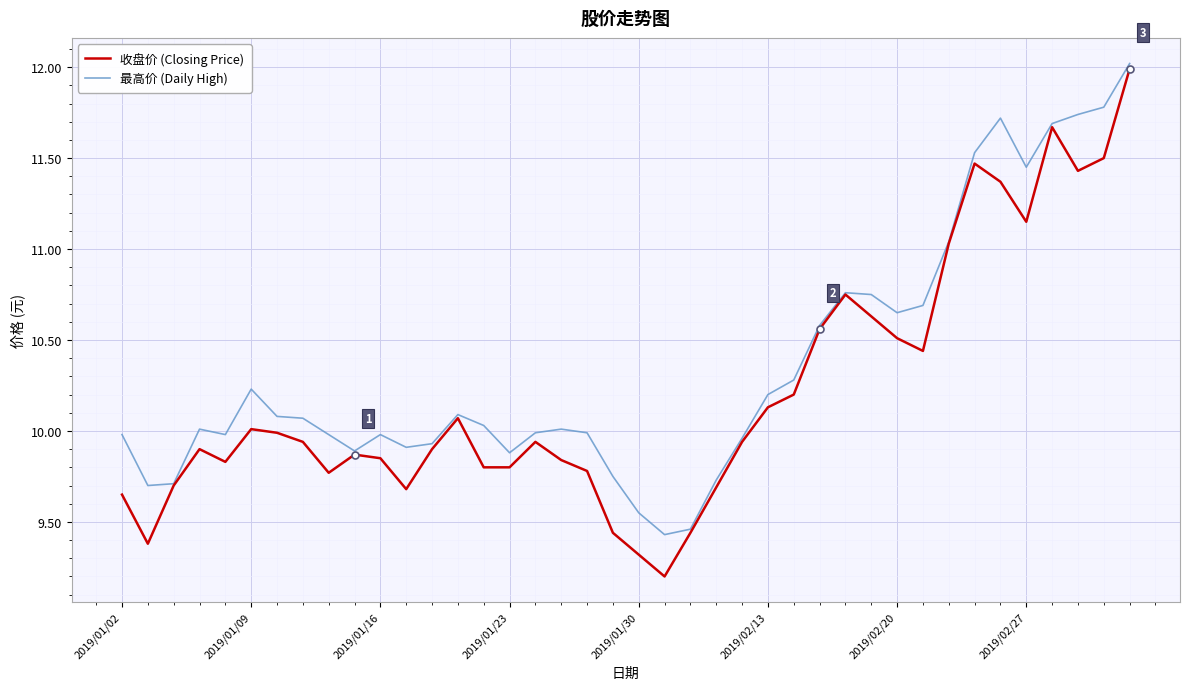

What is the minimum value shown in the chart?

9.2